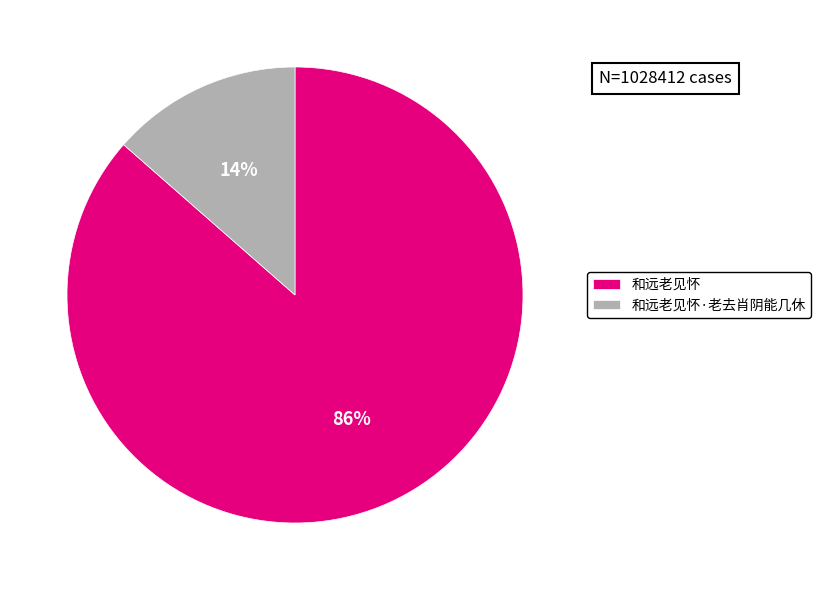

To the nearest percent, what is the average slice percentage?

50%